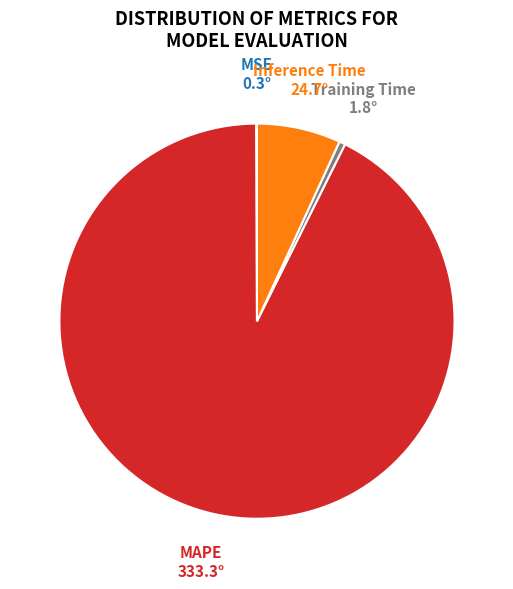

Between Training Time and Inference Time, which is larger?

Inference Time